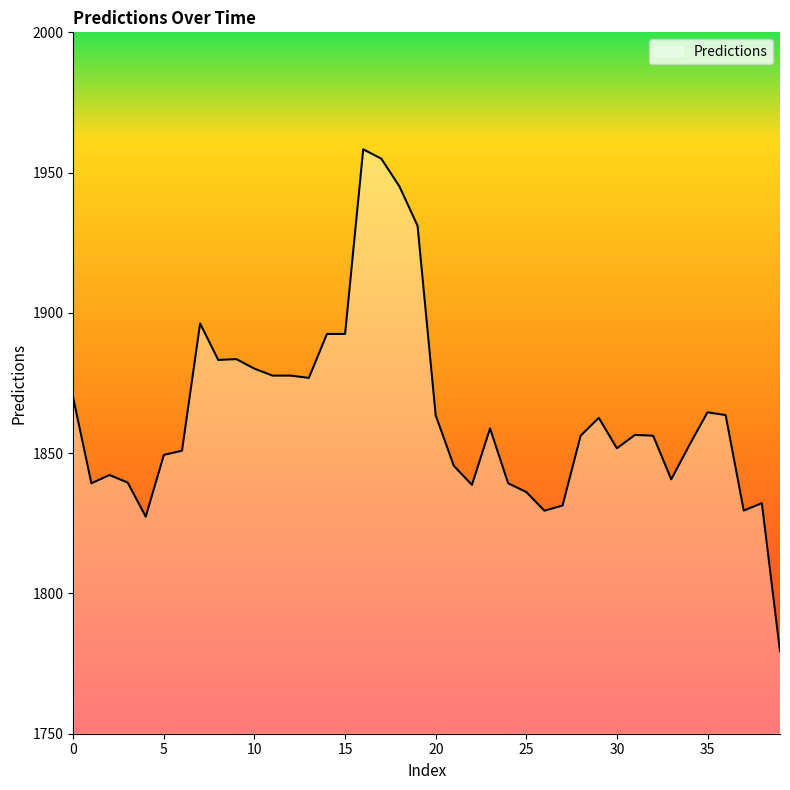

What is the minimum value shown in the chart?

1779.4